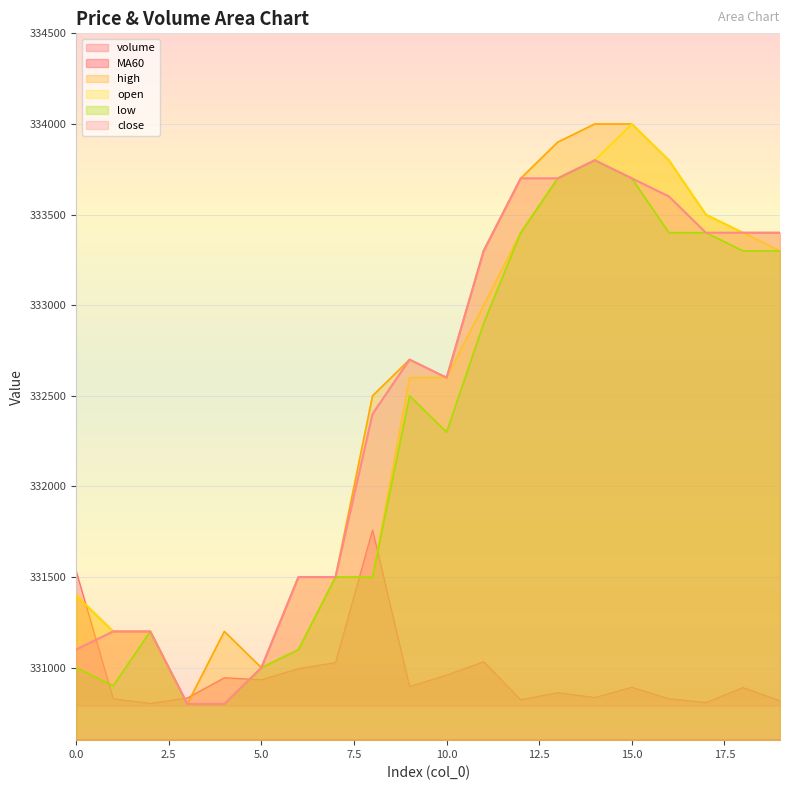

The volume series shows 77673.3 at 14. True or false?

False